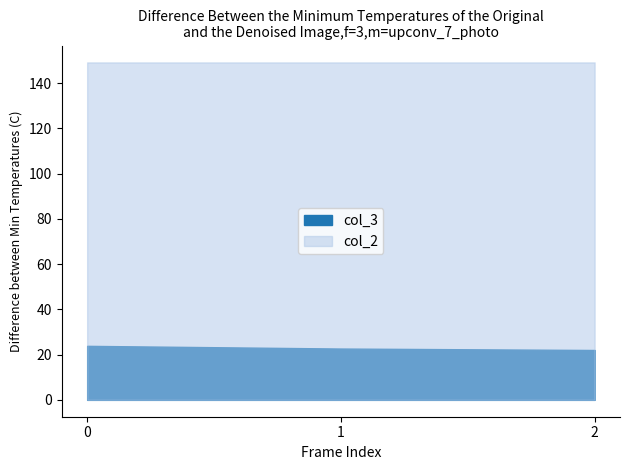

What is the sum of all col_2 values?

447.5